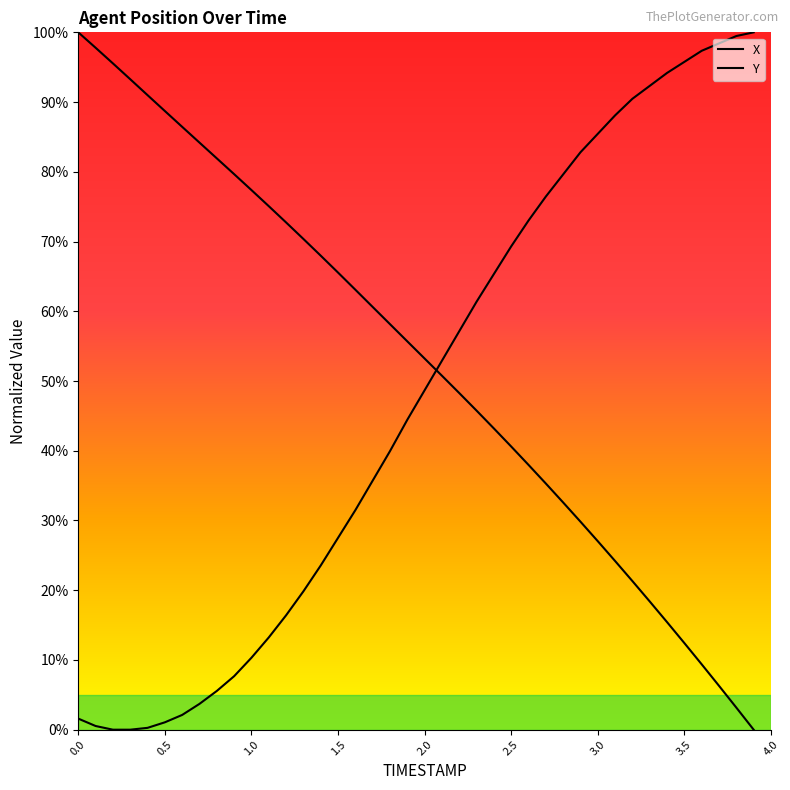

At 3.4, list the series in order from smallest to largest.

X, Y